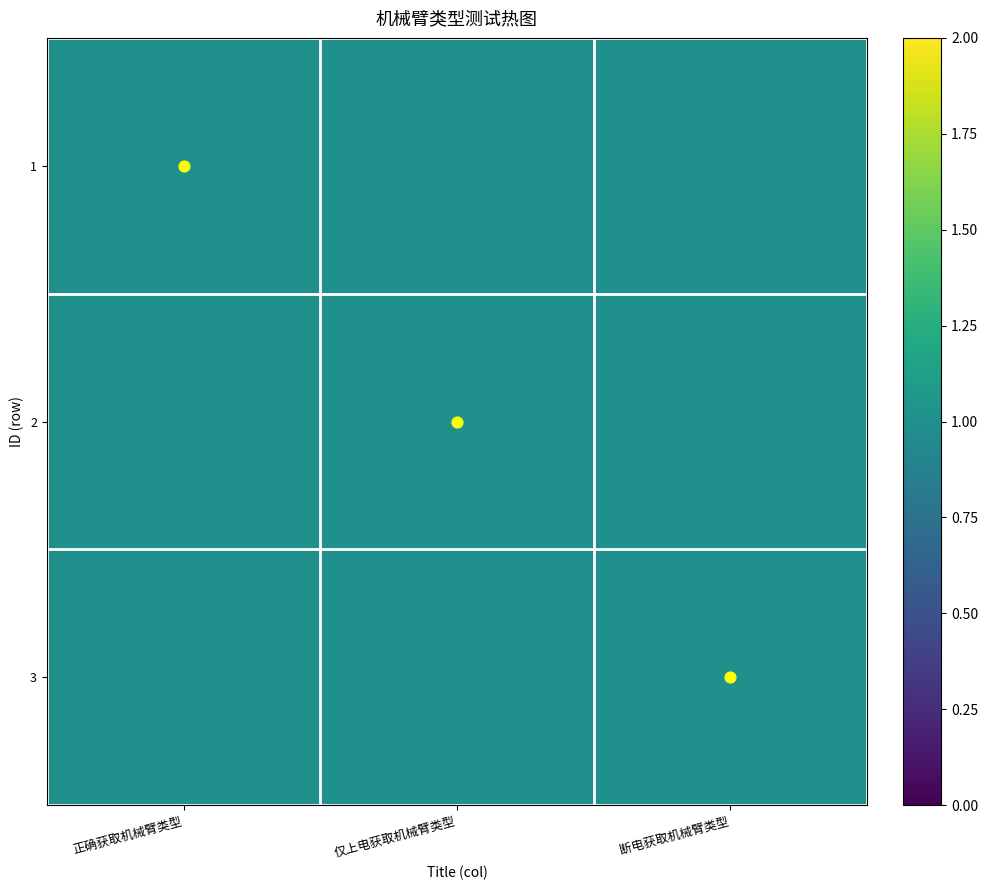

What is the sum of the diagonal values at 仅上电获取机械臂类型 and 正确获取机械臂类型?

1